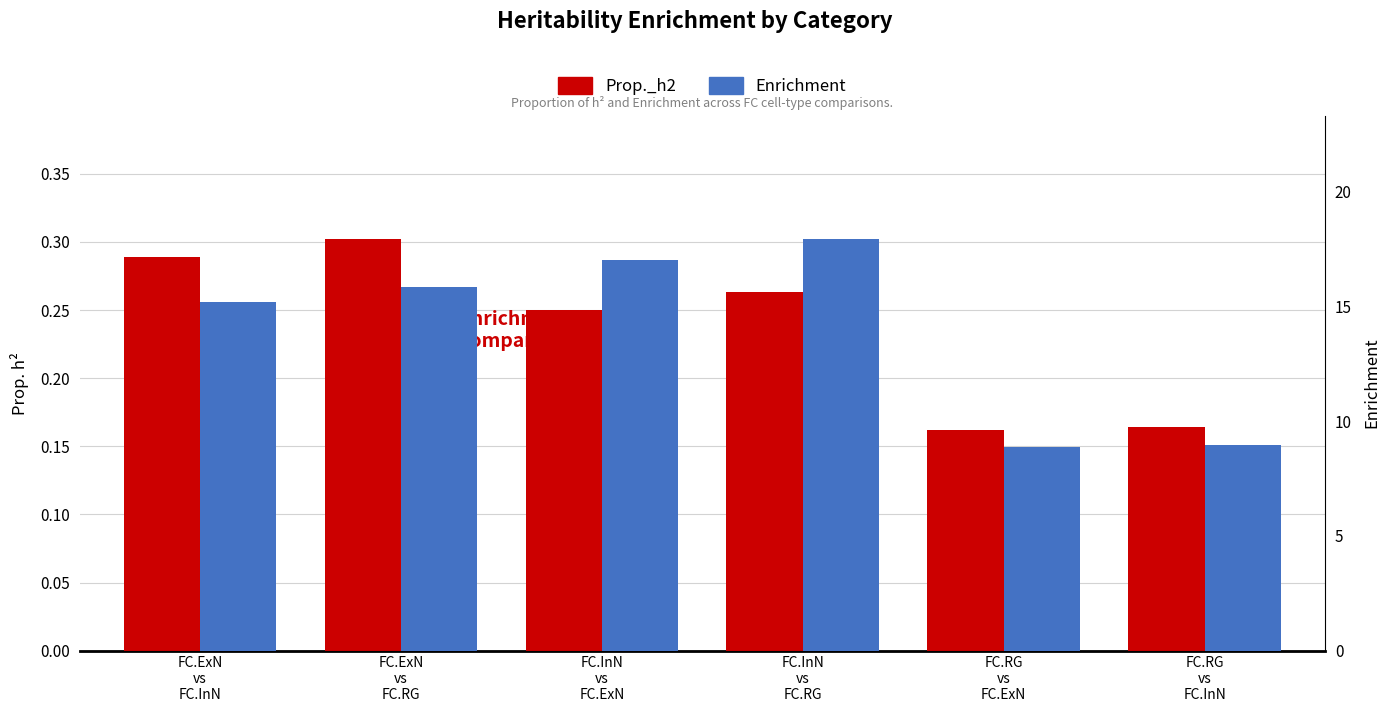

Does the chart contain any negative values?

No